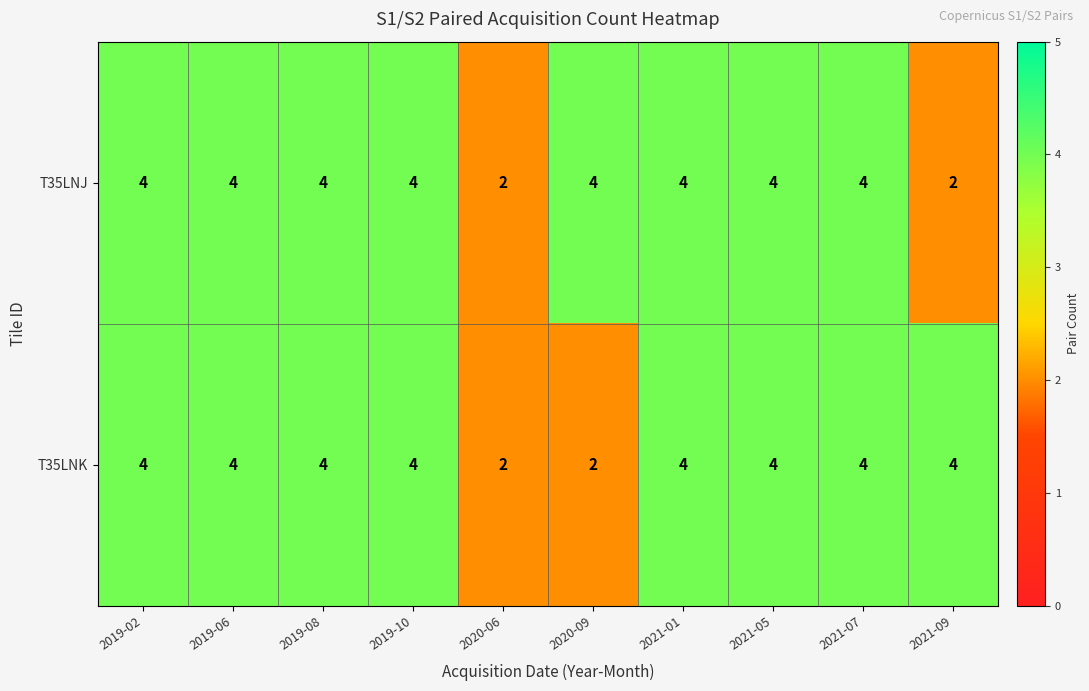

How many T35LNK values are between 4 and 5?

8